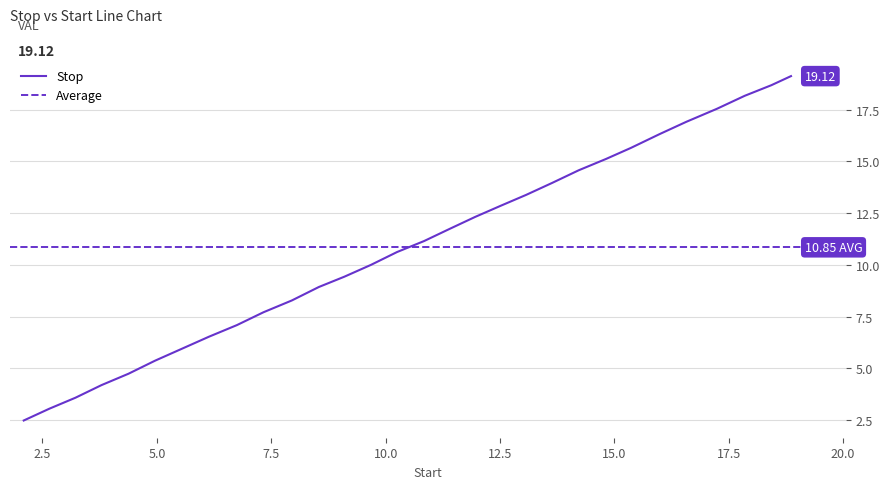

Which has a higher value, 17.24 or 13.64?

17.24